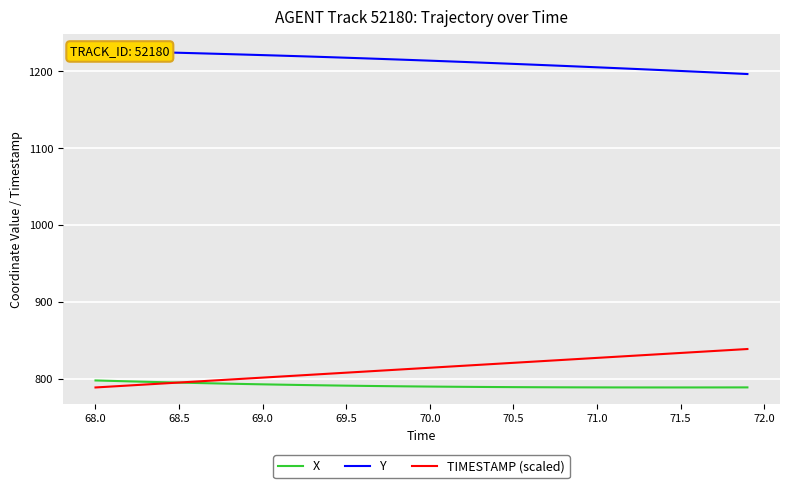

What is the highest value of the X series?

798.1